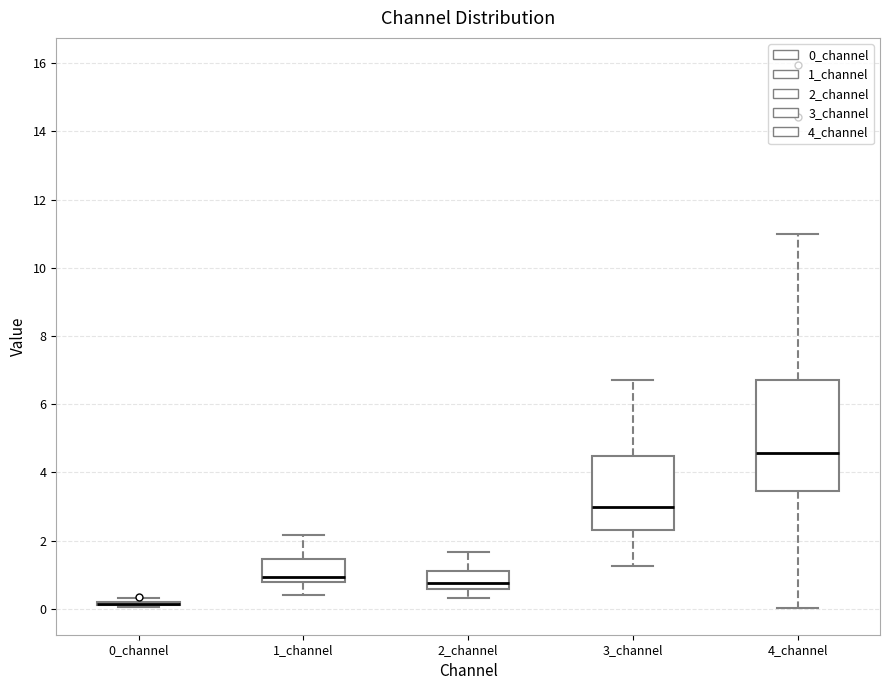

Where does the lower whisker of the box for 4_channel end on the y-axis? The values are not printed on the chart, so give them approximately, as read against the axis.

0.0